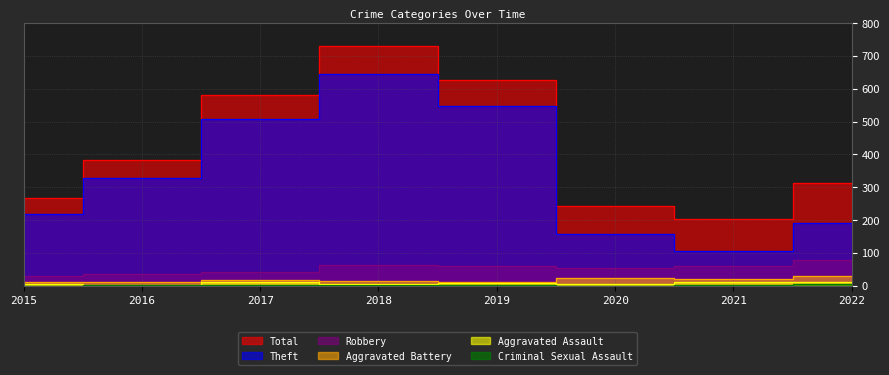

At which label does Criminal Sexual Assault reach its peak?

2022